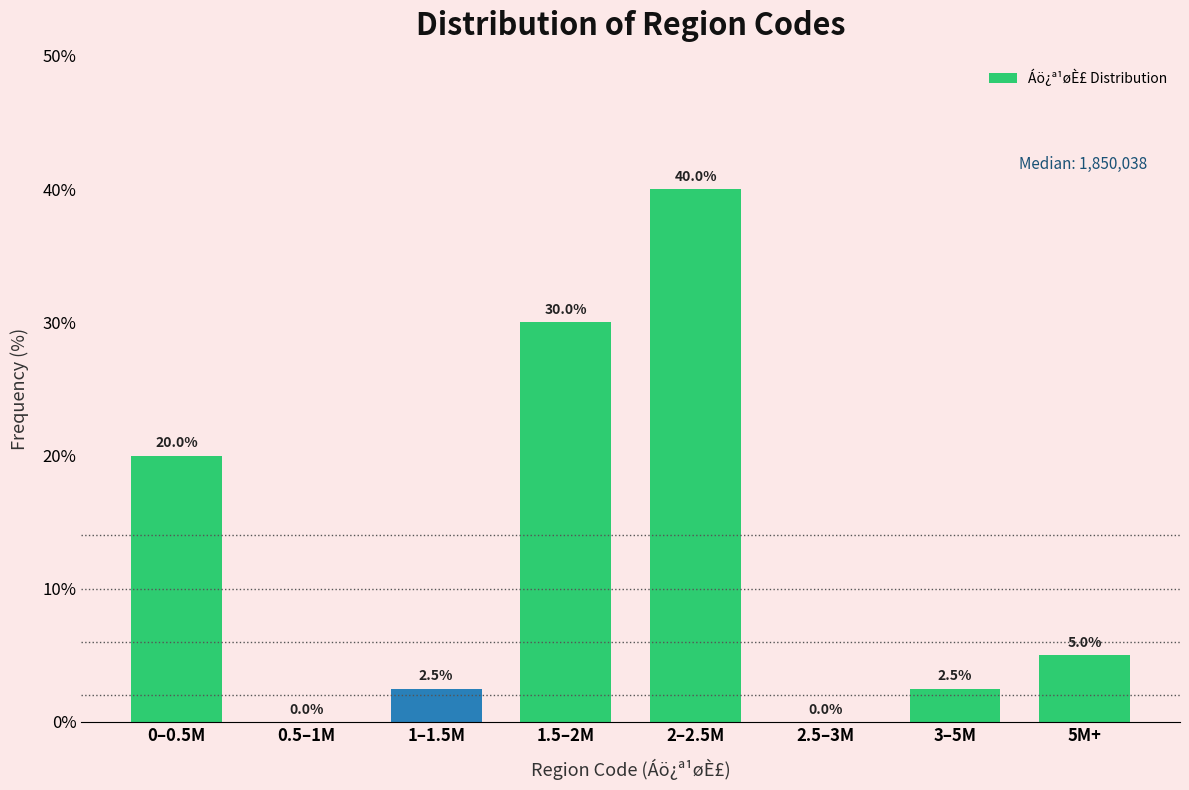

Reading right to left, transcribe all the data shown in this chart.

5M+=5.0	3–5M=2.5	2.5–3M=0.0	2–2.5M=40.0	1.5–2M=30.0	1–1.5M=2.5	0.5–1M=0.0	0–0.5M=20.0